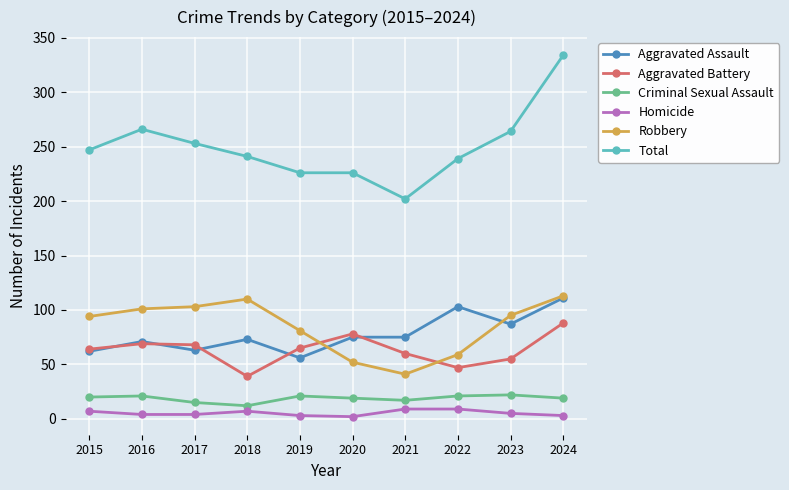

Is the value of Criminal Sexual Assault at 2023 greater than the value of Total at 2016?

No